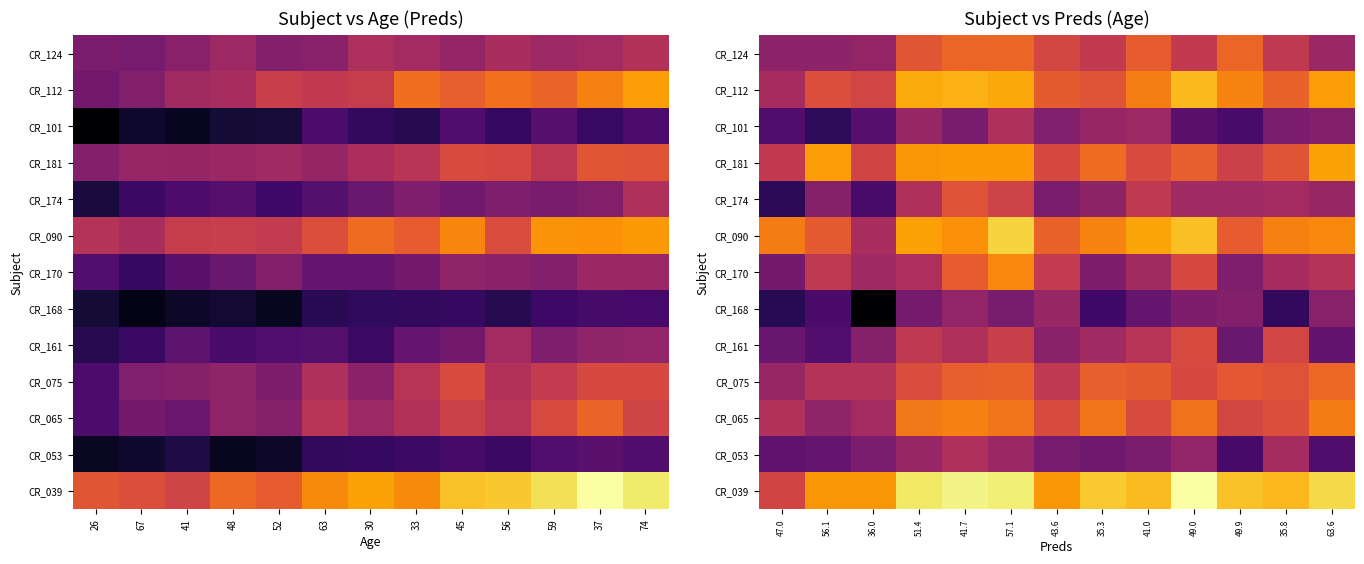

What is the smallest value displayed?

20.2